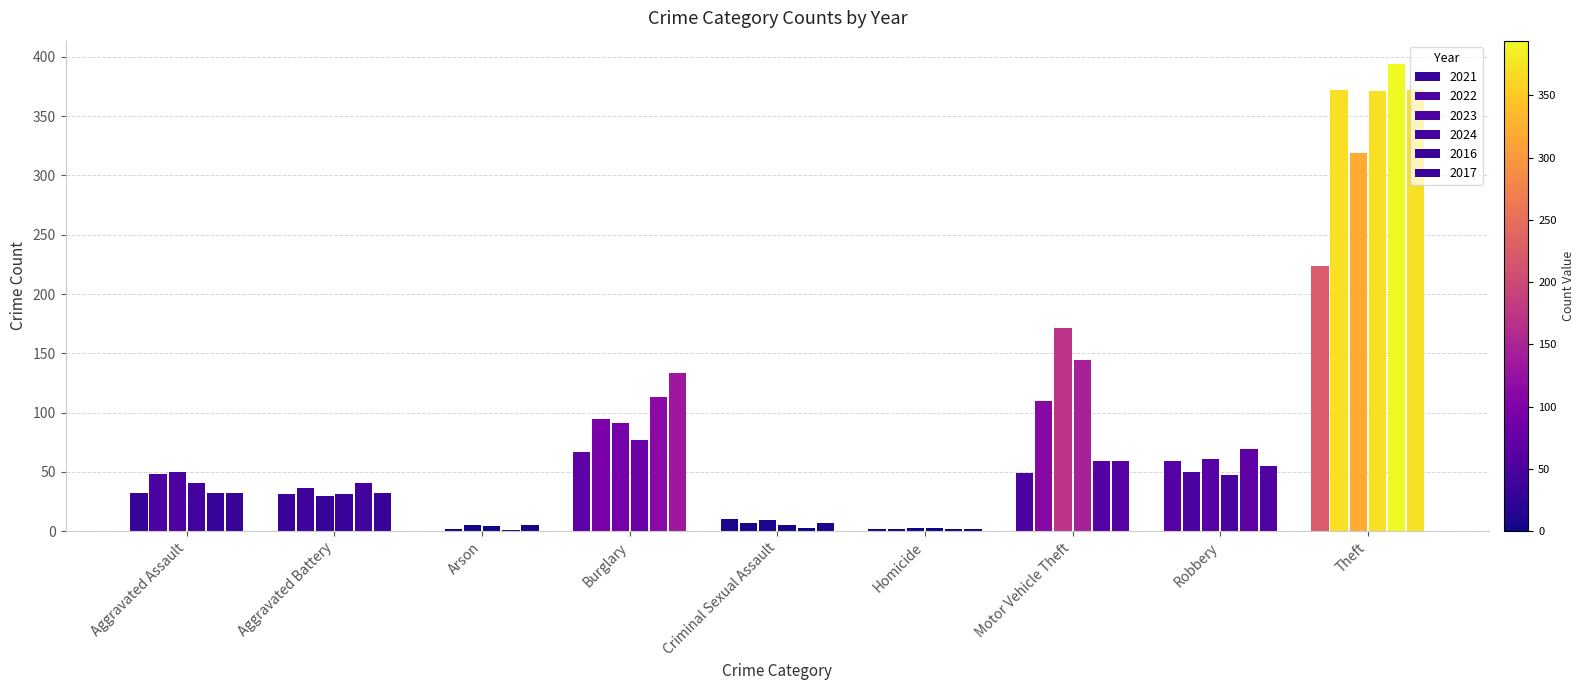

Are the bars grouped side by side (vs. stacked)?

Yes